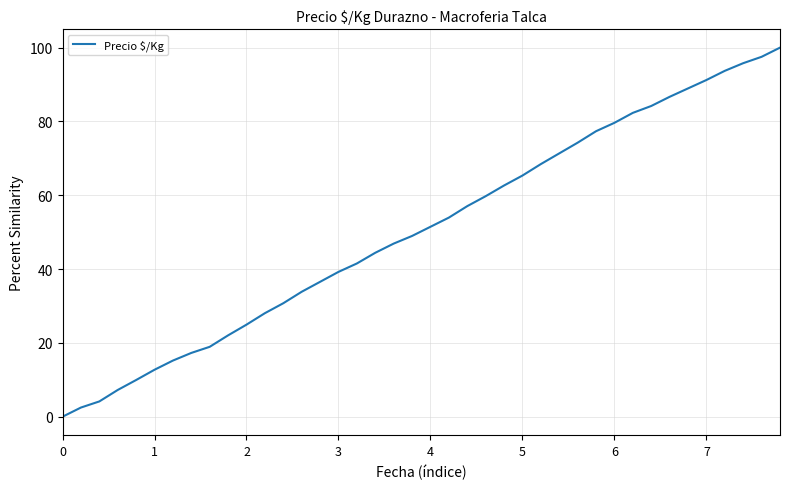

What is the maximum value shown in the chart?

100.0